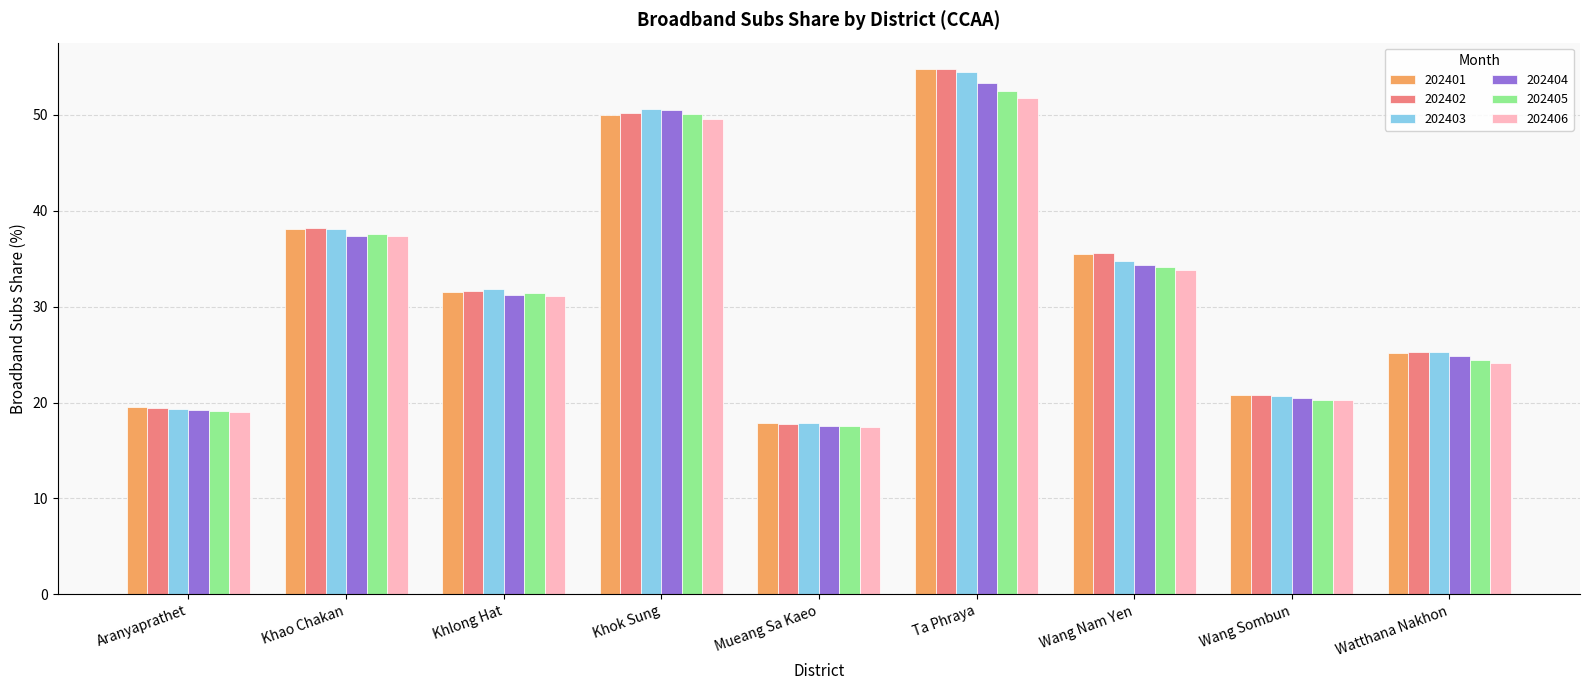

Which series has the largest range (max minus min)?

202402